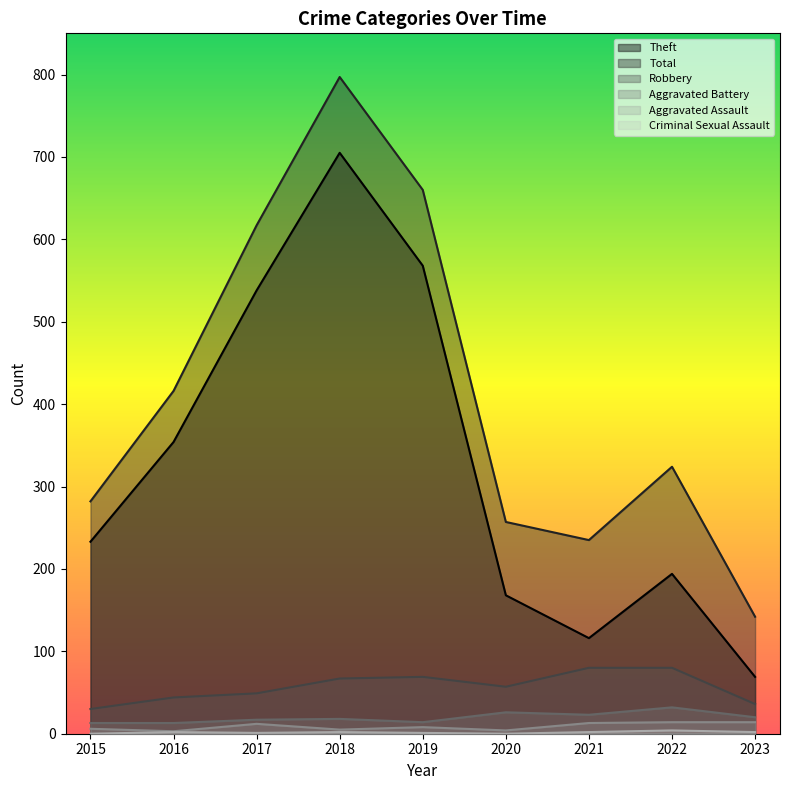

What is the maximum value shown in the chart?

797